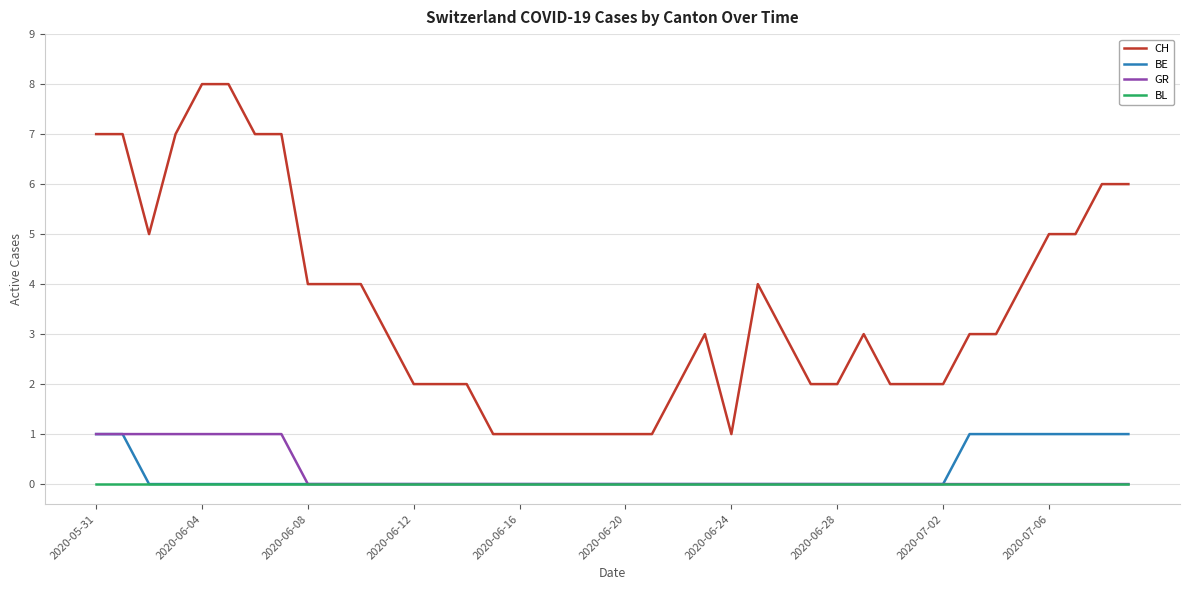

What is the greatest value displayed?

8